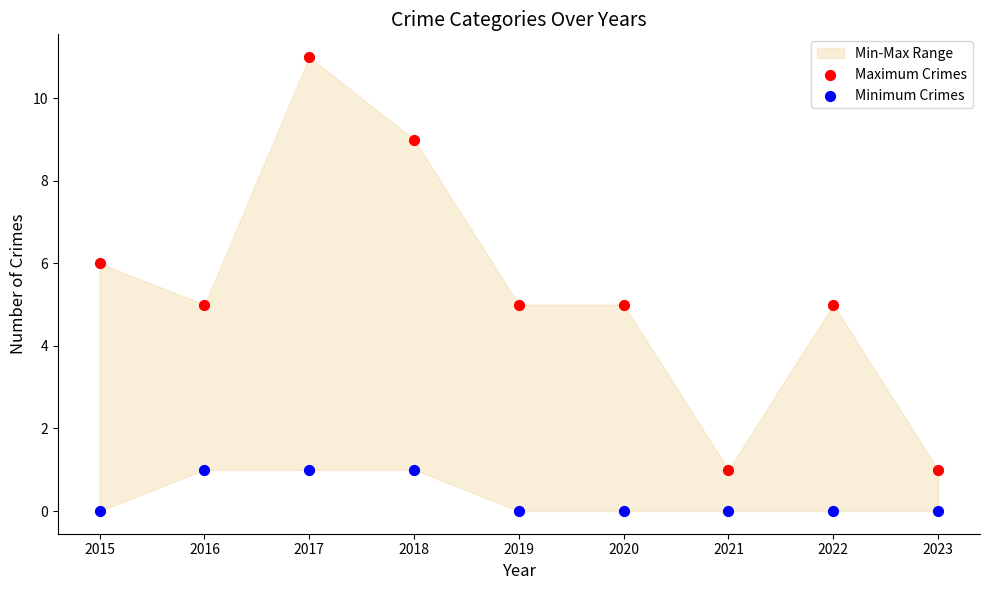

Which series has the widest spread of Y values?

Maximum Crimes